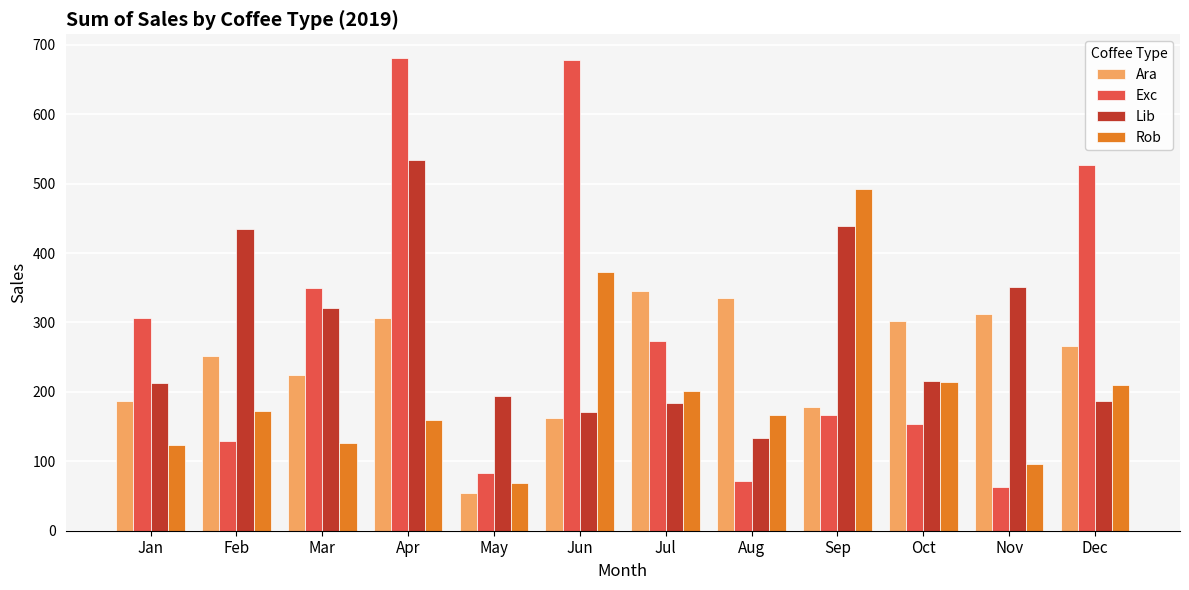

Rank the series at Sep from lowest to highest value.

Exc, Ara, Lib, Rob